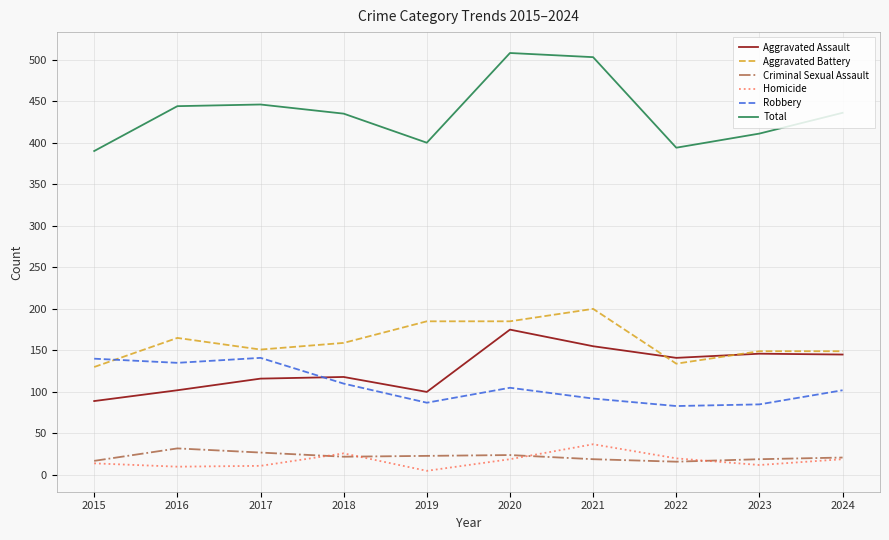

Does the chart display data point markers on the line(s)?

No